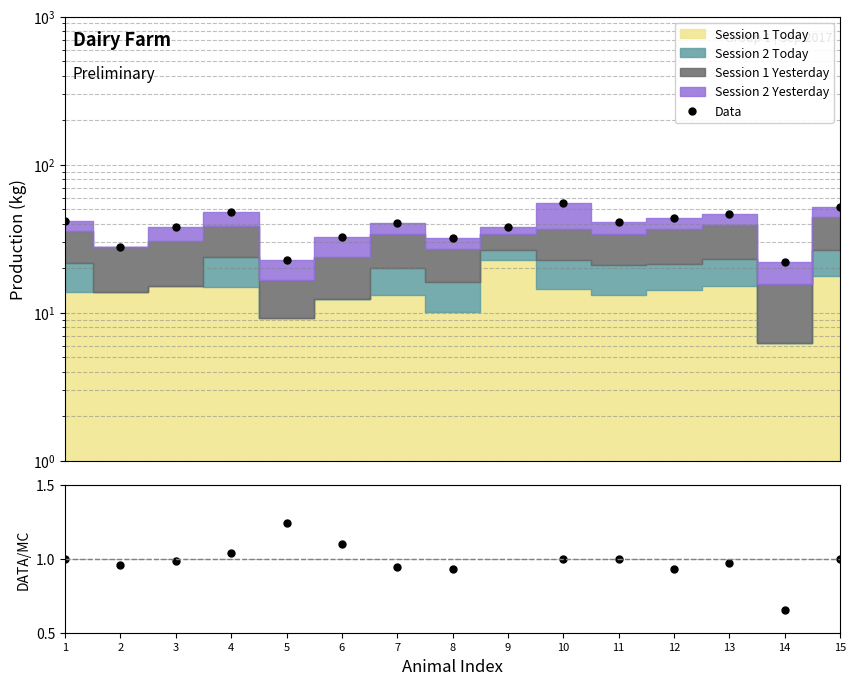

The Data series shows 51.8 at 15. True or false?

True